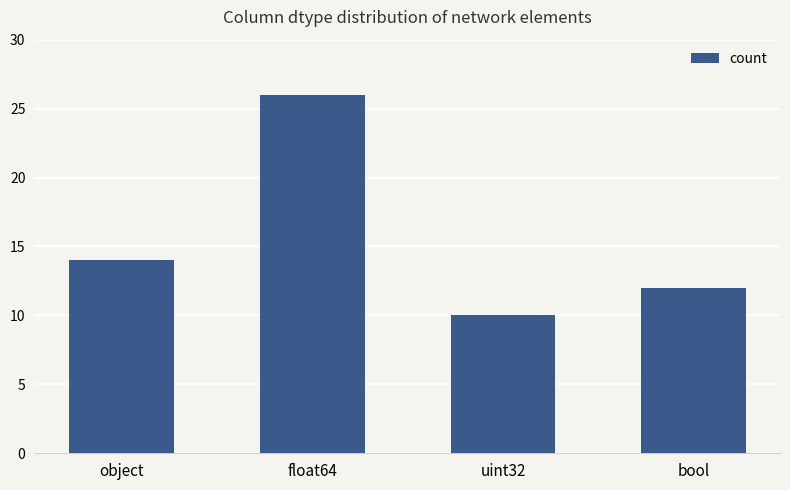

What is the difference between the maximum and minimum values?

16